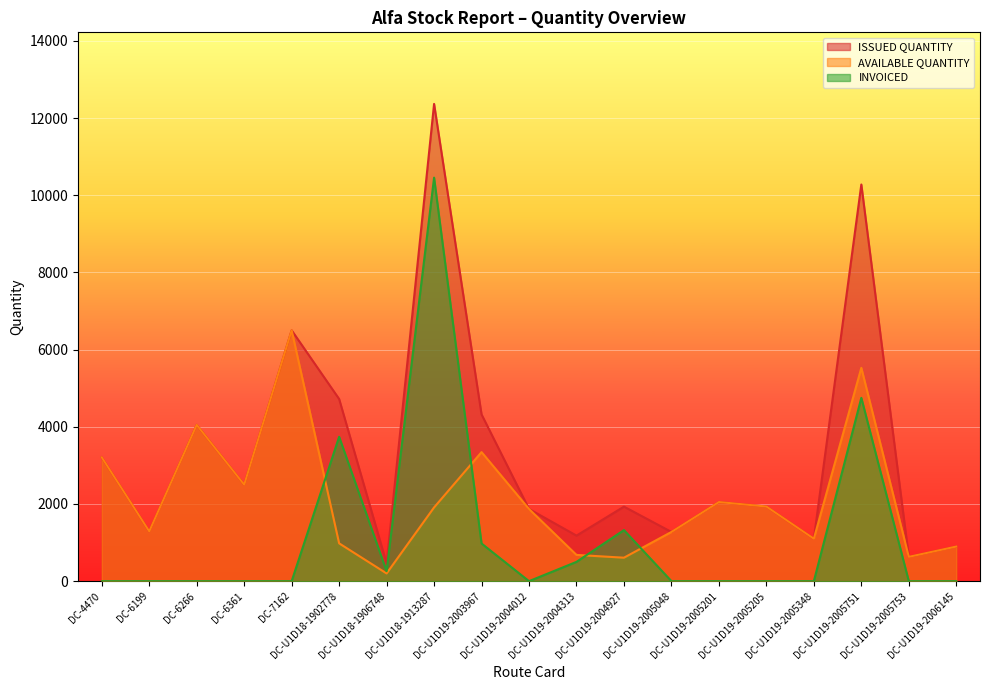

Reading left to right, list all the values displayed in this chart.

ISSUED QUANTITY: DC-4470=3208	DC-6199=1290	DC-6266=4050	DC-6361=2500	DC-7162=6499	DC-U1D18-1902778=4720	DC-U1D18-1906748=458	DC-U1D18-1913287=12365	DC-U1D19-2003967=4320	DC-U1D19-2004012=1870	DC-U1D19-2004313=1180	DC-U1D19-2004927=1931	DC-U1D19-2005048=1275	DC-U1D19-2005201=2050	DC-U1D19-2005205=1934	DC-U1D19-2005348=1100	DC-U1D19-2005751=10277	DC-U1D19-2005753=630	DC-U1D19-2006145=897
AVAILABLE QUANTITY: DC-4470=3208	DC-6199=1290	DC-6266=4050	DC-6361=2500	DC-7162=6499	DC-U1D18-1902778=980	DC-U1D18-1906748=200	DC-U1D18-1913287=1910	DC-U1D19-2003967=3344	DC-U1D19-2004012=1870	DC-U1D19-2004313=680	DC-U1D19-2004927=608	DC-U1D19-2005048=1275	DC-U1D19-2005201=2050	DC-U1D19-2005205=1934	DC-U1D19-2005348=1100	DC-U1D19-2005751=5527	DC-U1D19-2005753=630	DC-U1D19-2006145=897
INVOICED: DC-4470=0	DC-6199=0	DC-6266=0	DC-6361=0	DC-7162=0	DC-U1D18-1902778=3740	DC-U1D18-1906748=258	DC-U1D18-1913287=10455	DC-U1D19-2003967=976	DC-U1D19-2004012=0	DC-U1D19-2004313=500	DC-U1D19-2004927=1323	DC-U1D19-2005048=0	DC-U1D19-2005201=0	DC-U1D19-2005205=0	DC-U1D19-2005348=0	DC-U1D19-2005751=4750	DC-U1D19-2005753=0	DC-U1D19-2006145=0